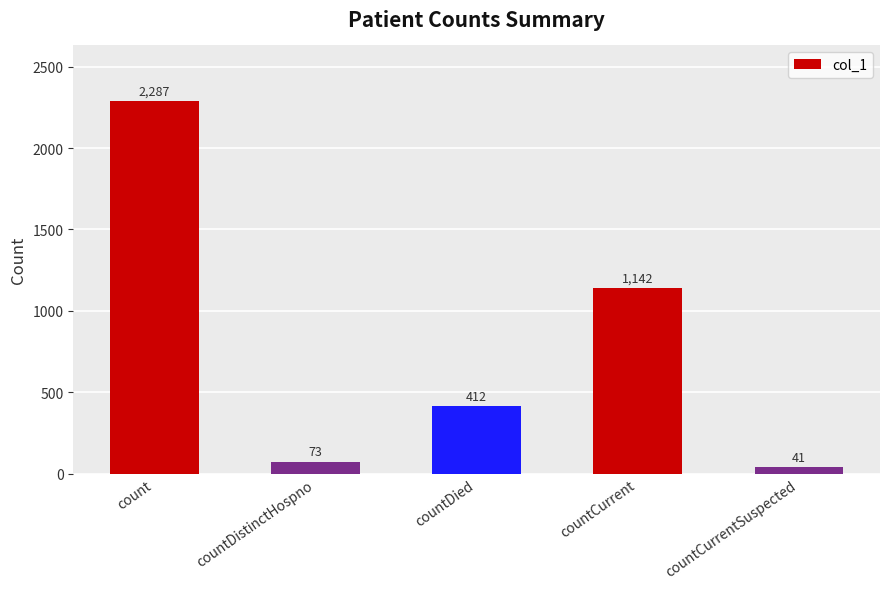

Reading left to right, list all the values displayed in this chart.

count=2287	countDistinctHospno=73	countDied=412	countCurrent=1142	countCurrentSuspected=41